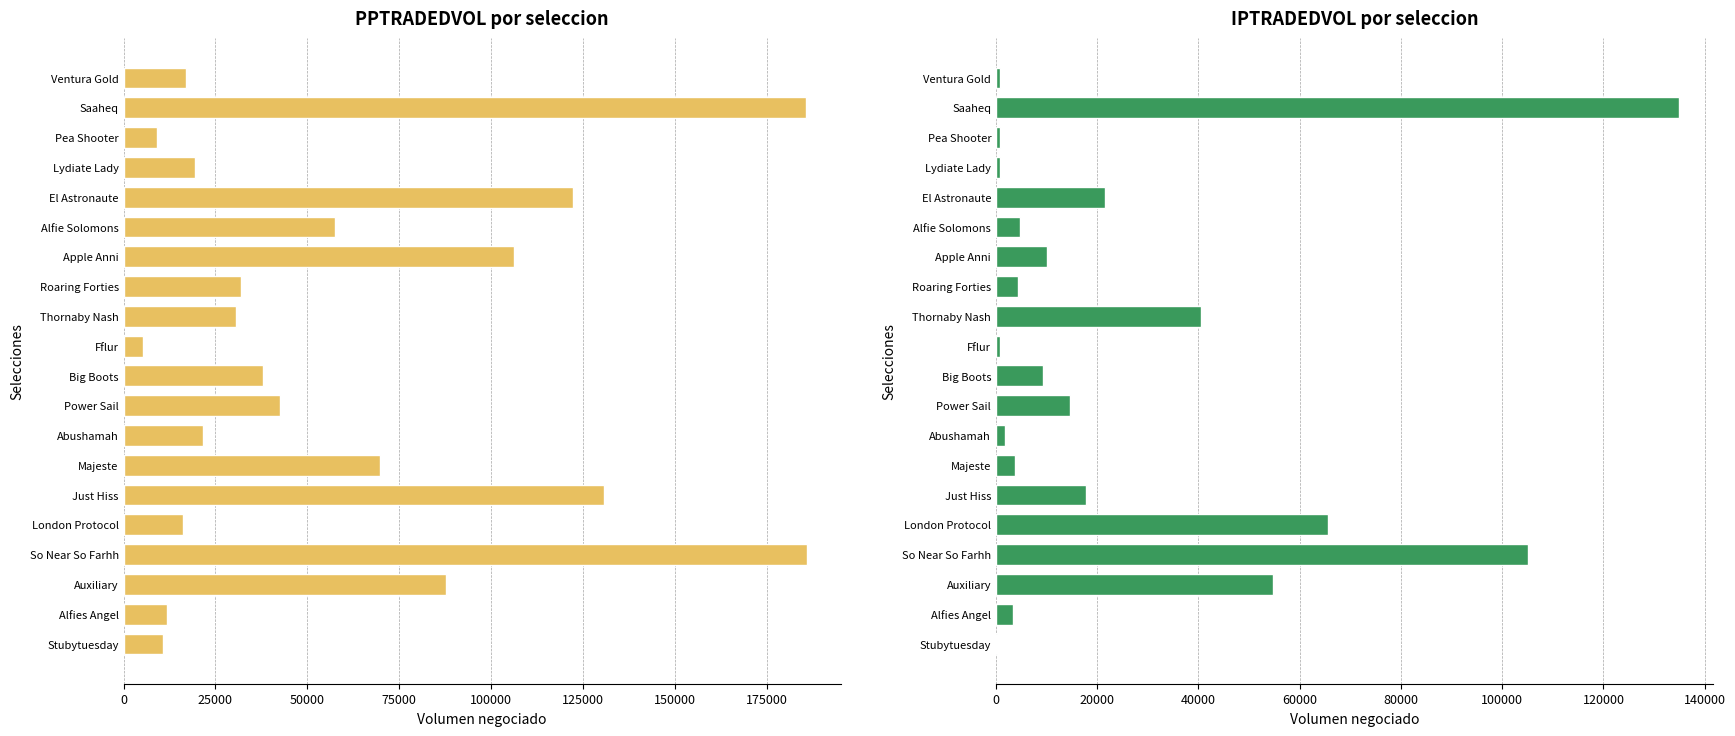

Which series has the largest total across all categories?

PPTRADEDVOL